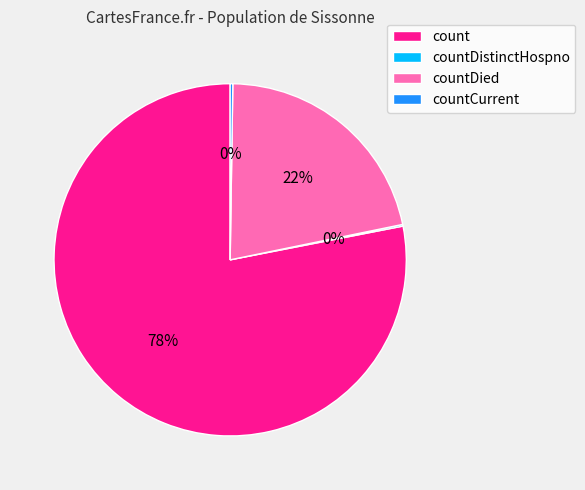

Between count and countDied, which is larger?

count